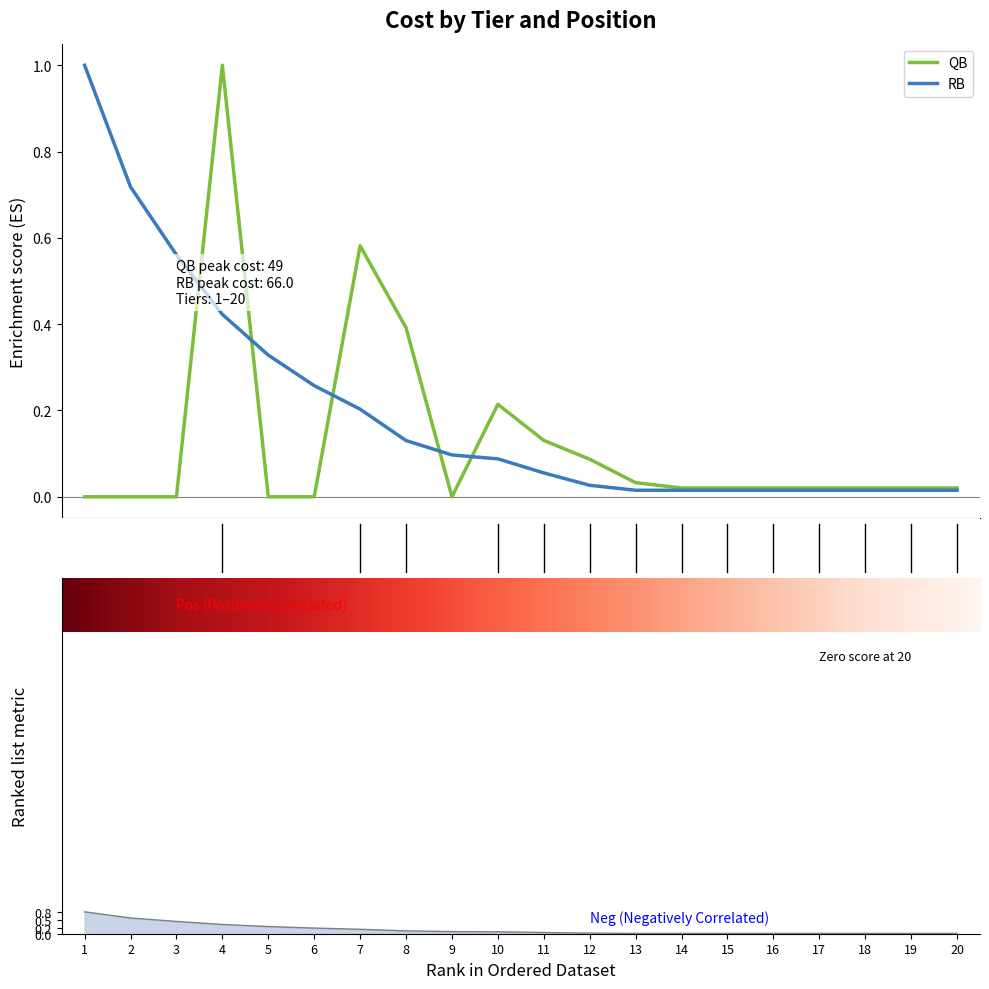

Reading right to left, list all the values displayed in this chart.

QB: 20=0.0	19=0.0	18=0.0	17=0.0	16=0.0	15=0.0	14=0.0	13=0.0	12=0.1	11=0.1	10=0.2	9=0.0	8=0.4	7=0.6	6=0.0	5=0.0	4=1.0	3=0.0	2=0.0	1=0.0
RB: 20=0.0	19=0.0	18=0.0	17=0.0	16=0.0	15=0.0	14=0.0	13=0.0	12=0.0	11=0.1	10=0.1	9=0.1	8=0.1	7=0.2	6=0.3	5=0.3	4=0.4	3=0.6	2=0.7	1=1.0